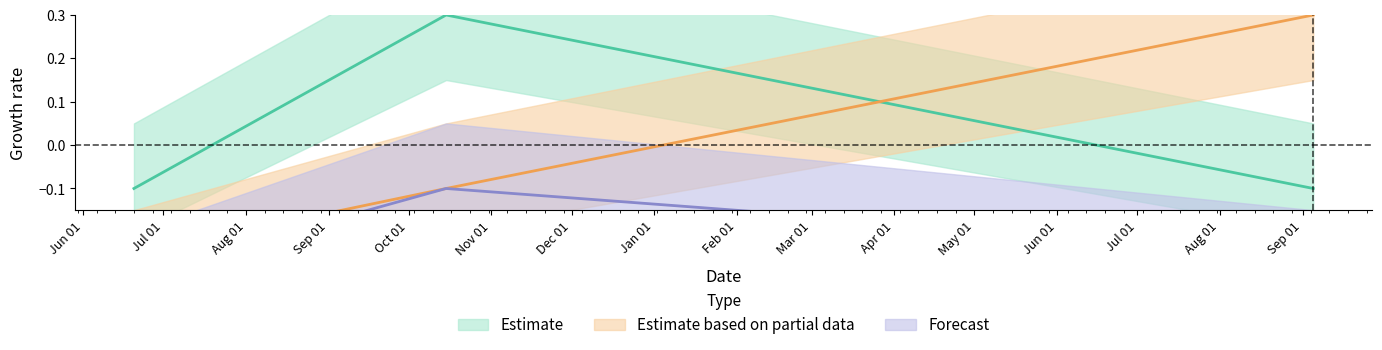

At 2016-10-15, list the series in order from smallest to largest.

Estimate based on partial data, Forecast, Estimate